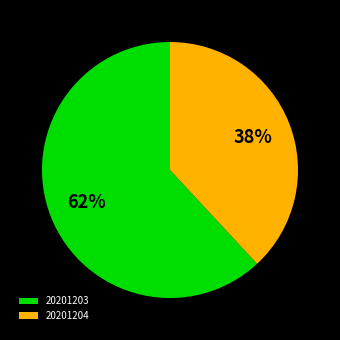

To the nearest percent, what is the combined percentage of 20201204 and 20201203?

100%